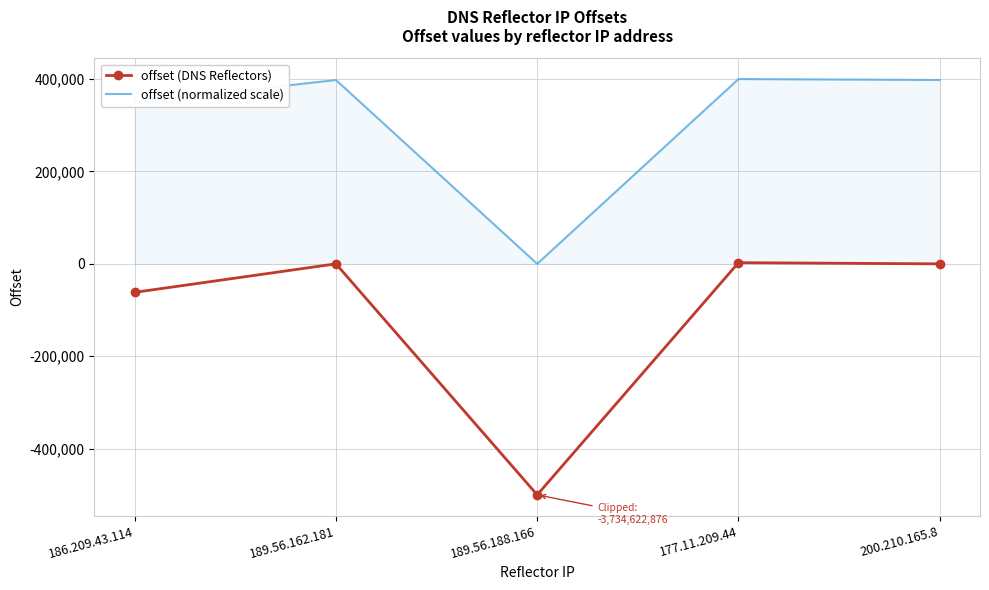

Between 186.209.43.114 and 189.56.188.166, which series saw the biggest shift?

offset (DNS Reflectors)